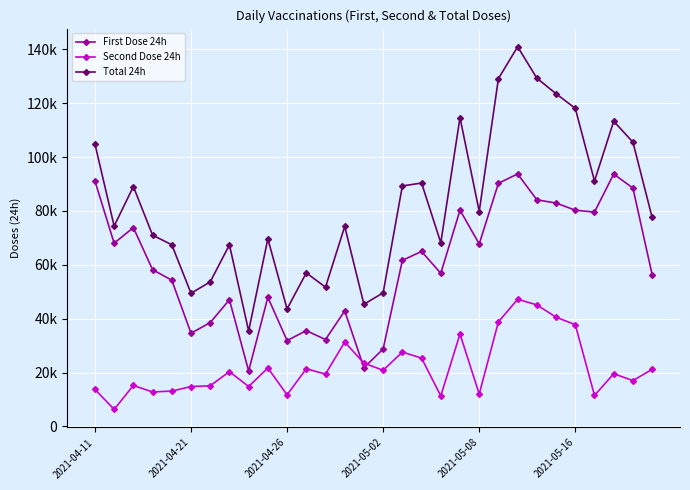

What is the value of the First Dose 24h point at the 25th from the left?

82943